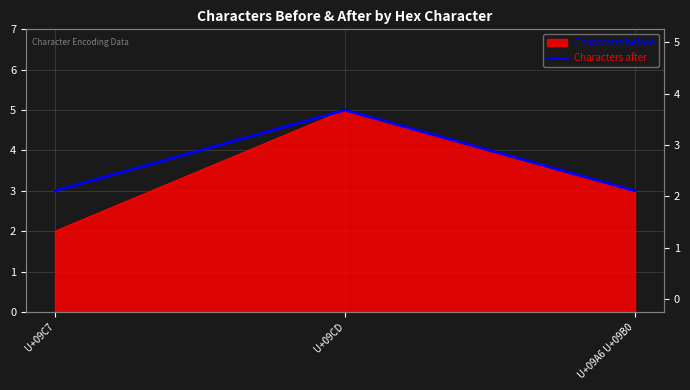

How many values are between 3 and 5?

3